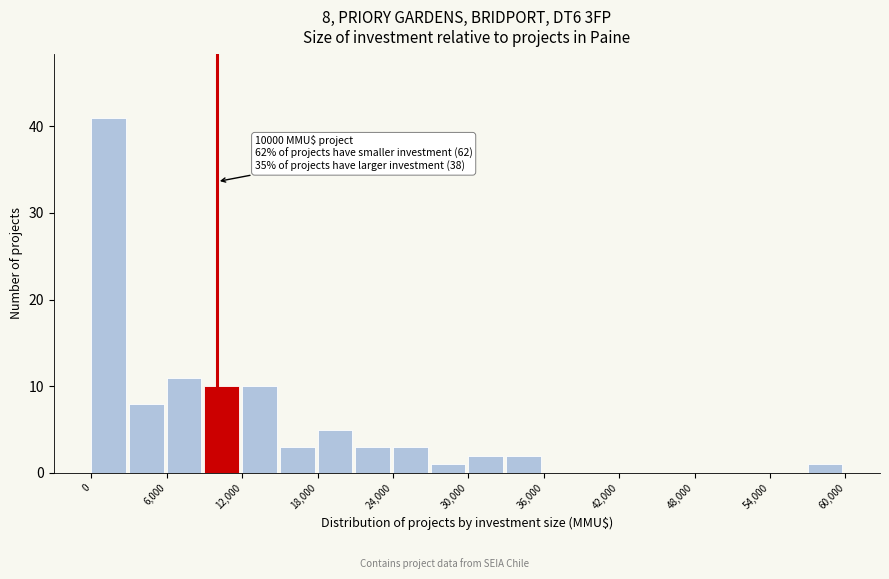

Around what value on the x-axis is the tallest bar? Give the approximate position of its centre, as read against the axis.

1000